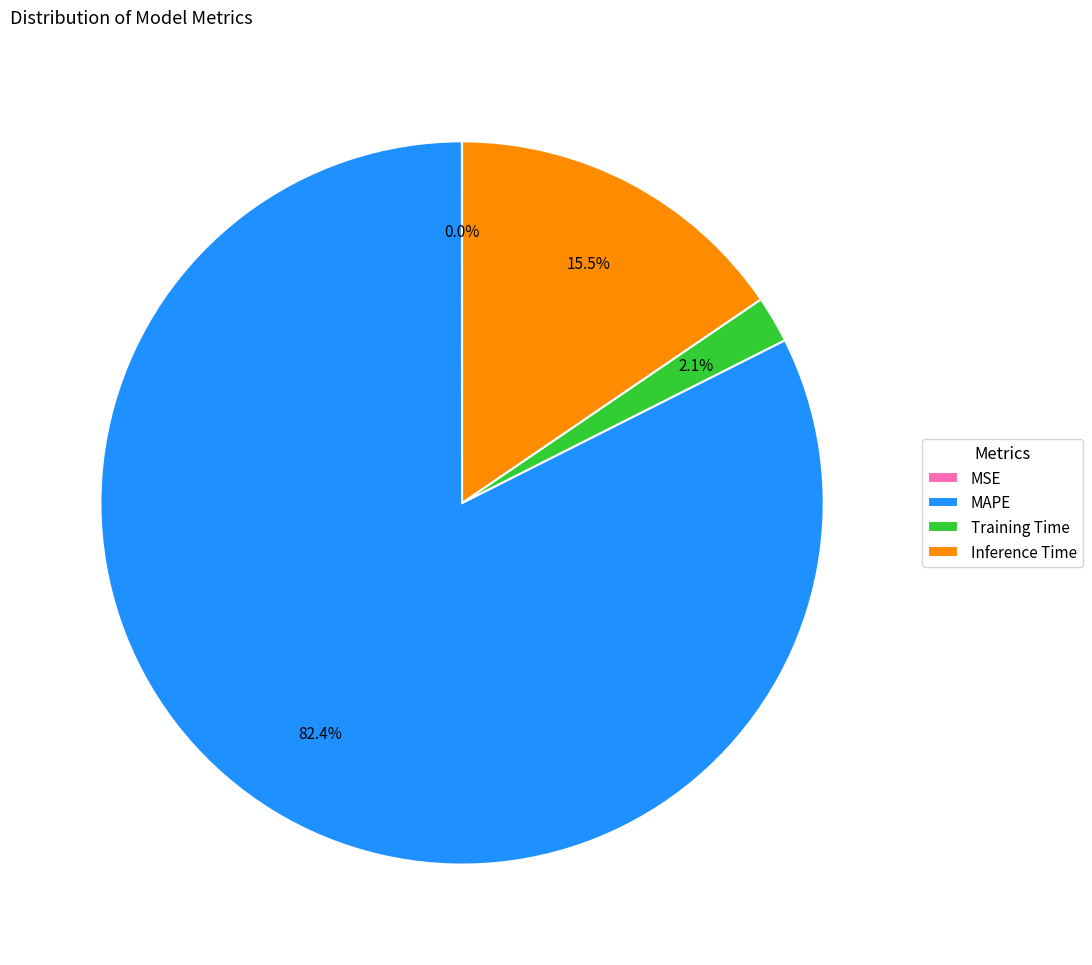

Which has a higher value, Inference Time or Training Time?

Inference Time